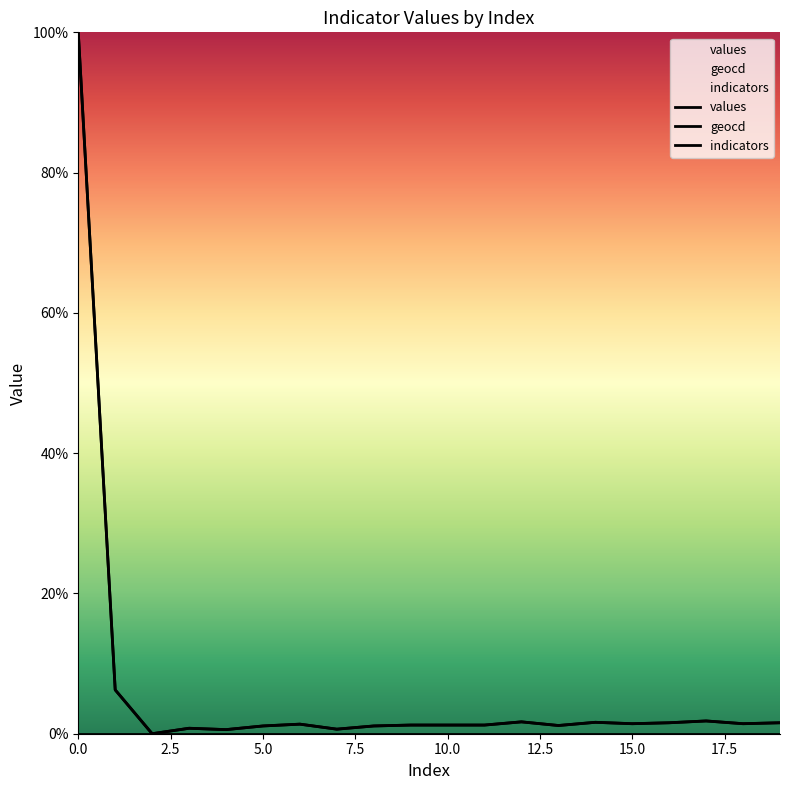

What are all the series names shown in the legend?

values, geocd, indicators